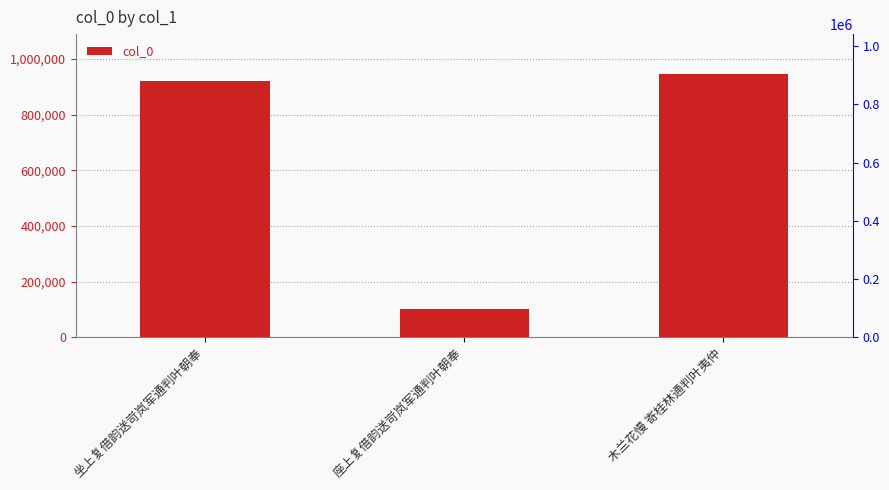

Are the bars grouped side by side (vs. stacked)?

No